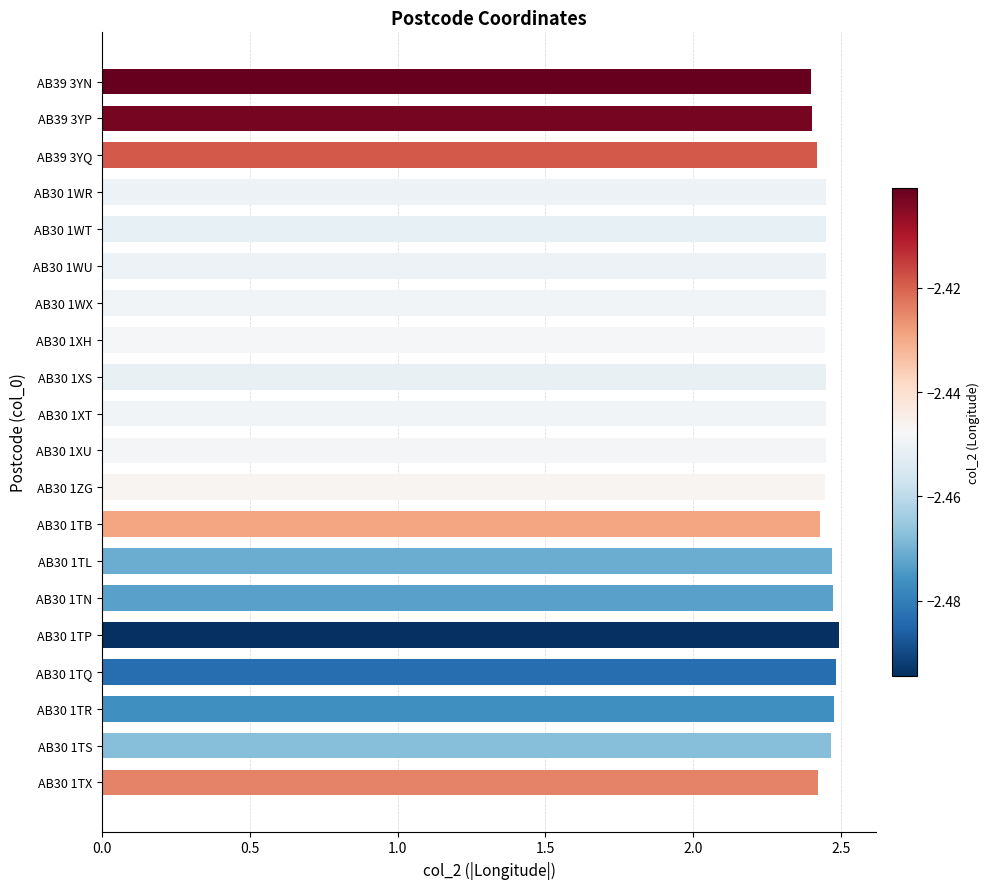

What is the ratio of the value at AB30 1TQ to the value at AB30 1WT?

1.0